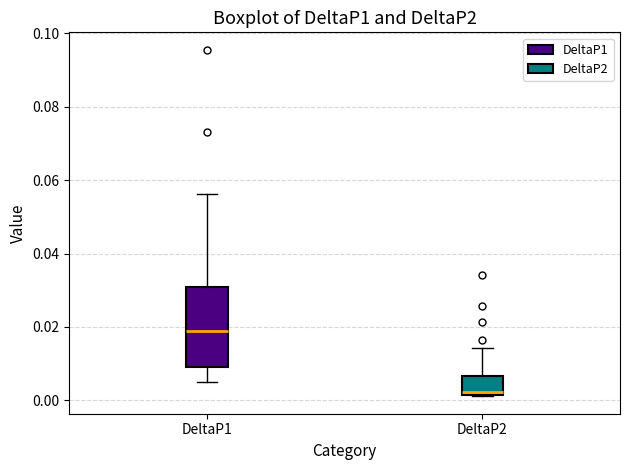

Where is the lower edge of the box for DeltaP2 on the y-axis? The values are not printed on the chart, so give them approximately, as read against the axis.

0.002